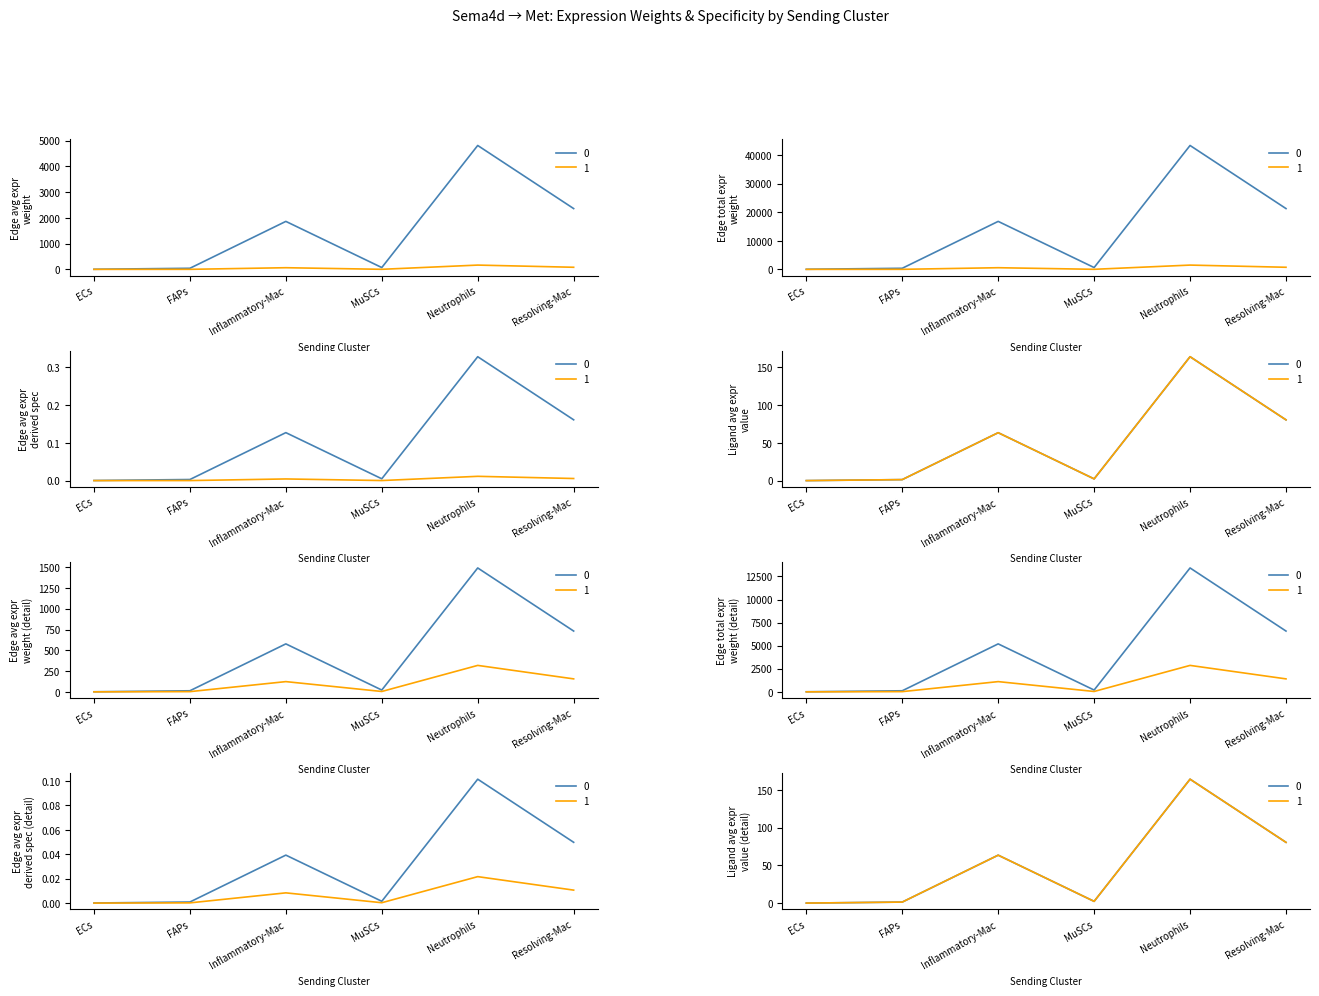

True or false: Edge avg expr derived spec and Edge total expr weight intersect in this chart.

False